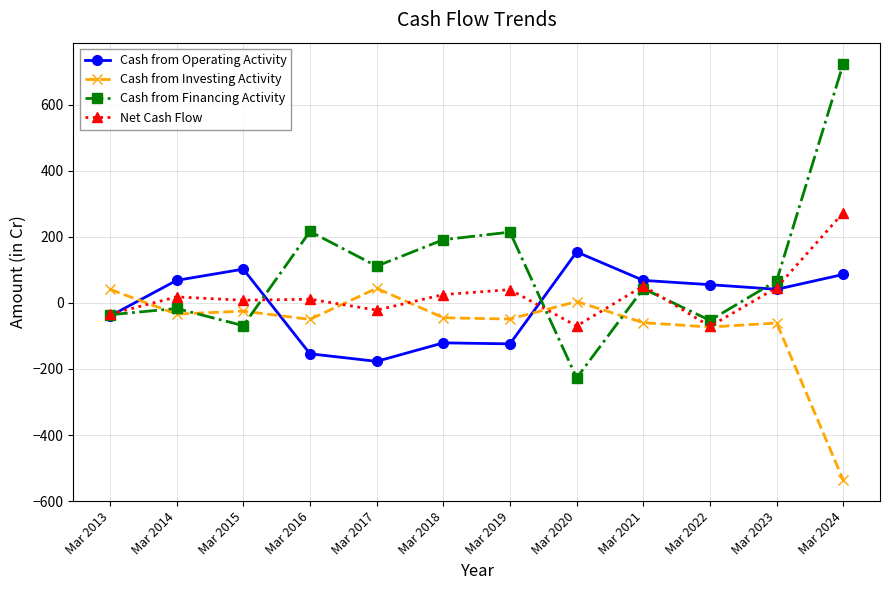

At which category does Cash from Financing Activity reach its first local valley?

Mar 2015